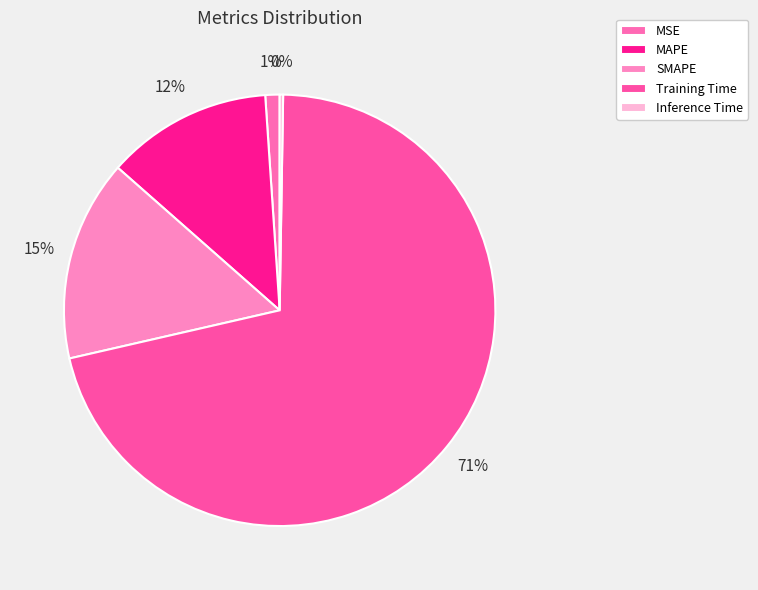

To the nearest percent, what is the difference between the largest and smallest slice percentages?

71%